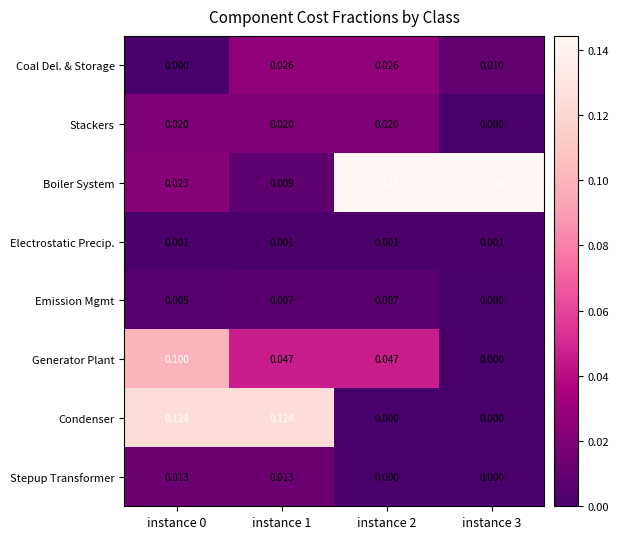

At how many categories does at least one series exceed 0?

4